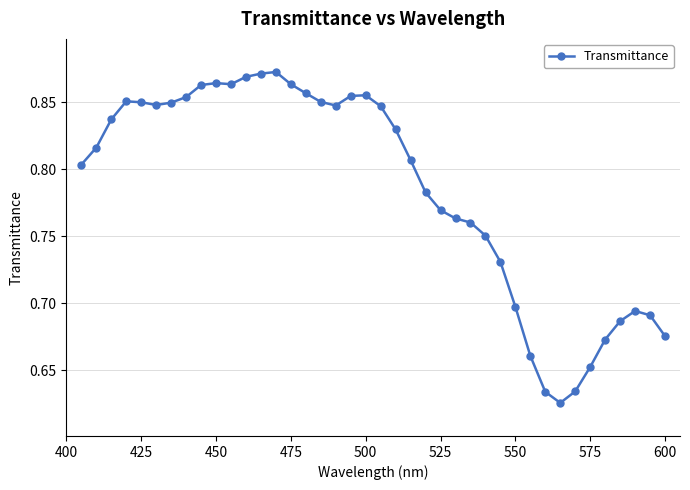

True or false: there are more than 0 points higher than both neighbors.

True